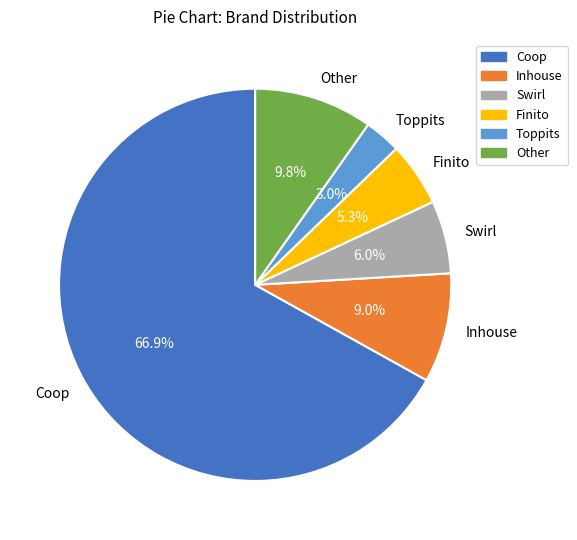

Which has a higher value, Other or Toppits?

Other